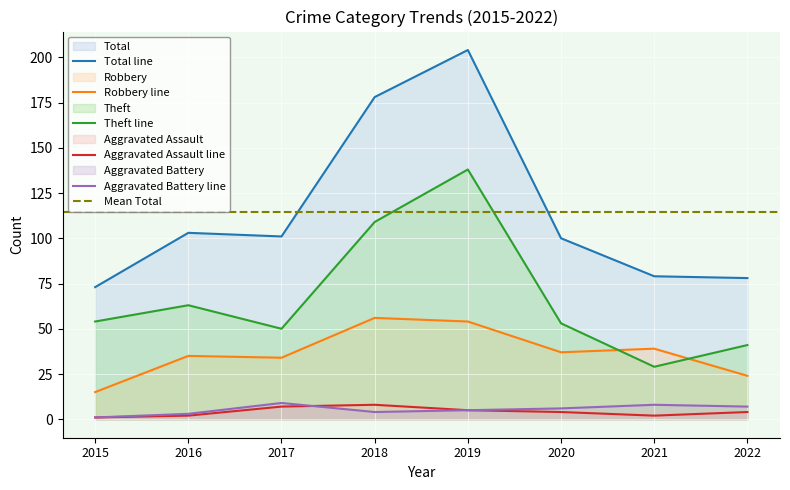

Rank the categories by Theft value from highest to lowest.

2019, 2018, 2016, 2015, 2020, 2017, 2022, 2021